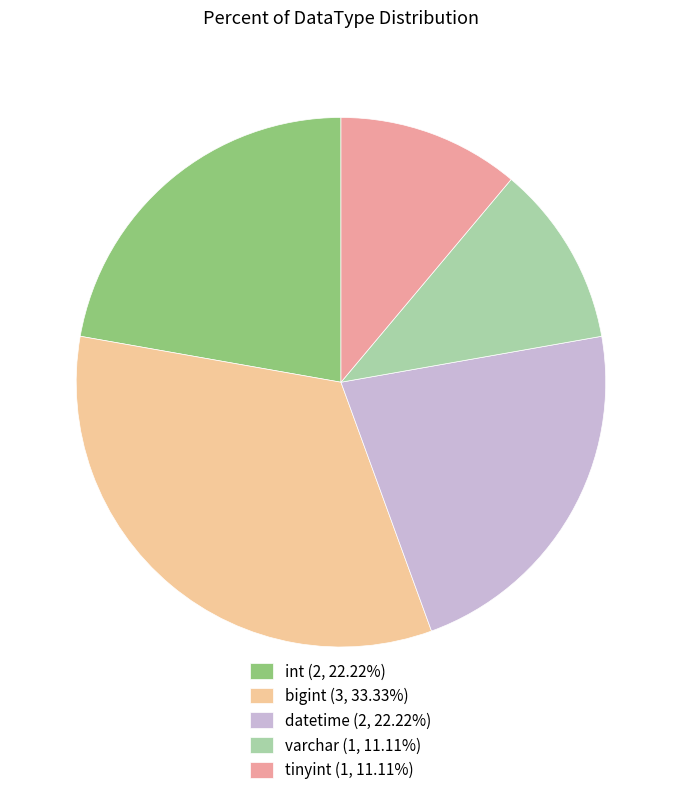

Combined, do datetime (2, 22.22%) and int (2, 22.22%) account for over 50%?

No